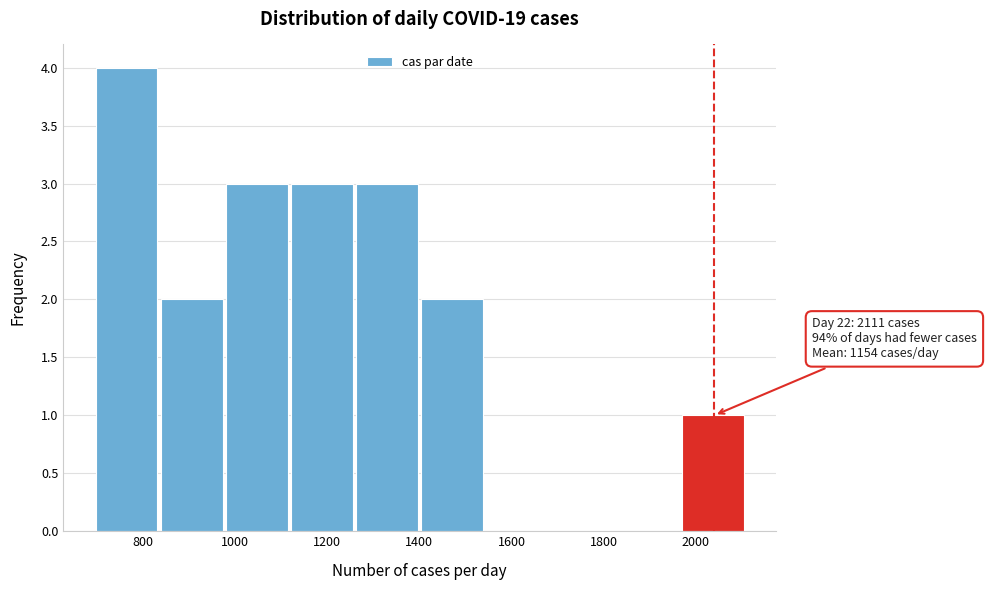

Which range on the x-axis has the tallest bar?

700 to 840